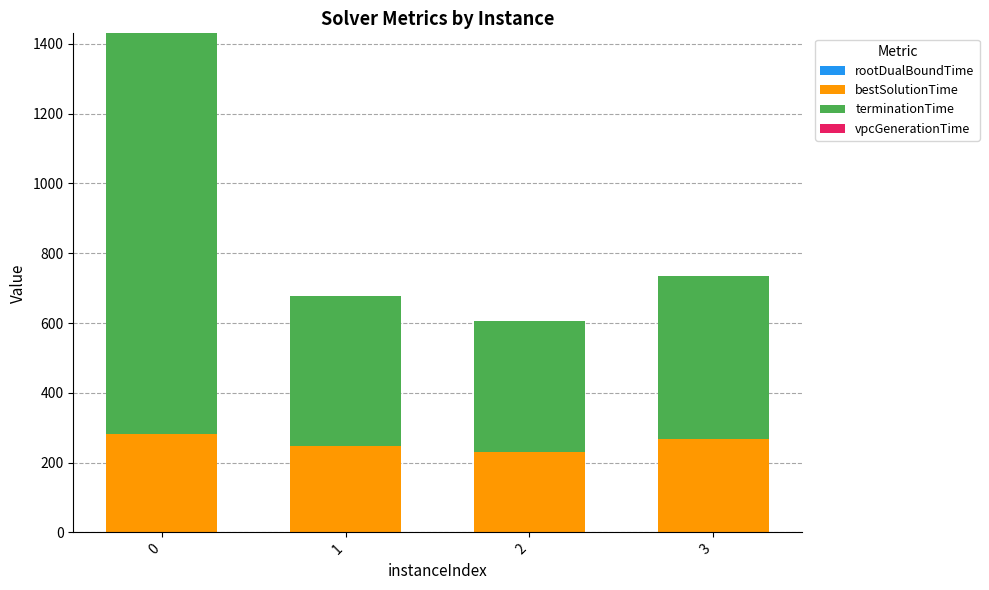

What is the difference between the second highest and second lowest values in the bestSolutionTime series?

21.4